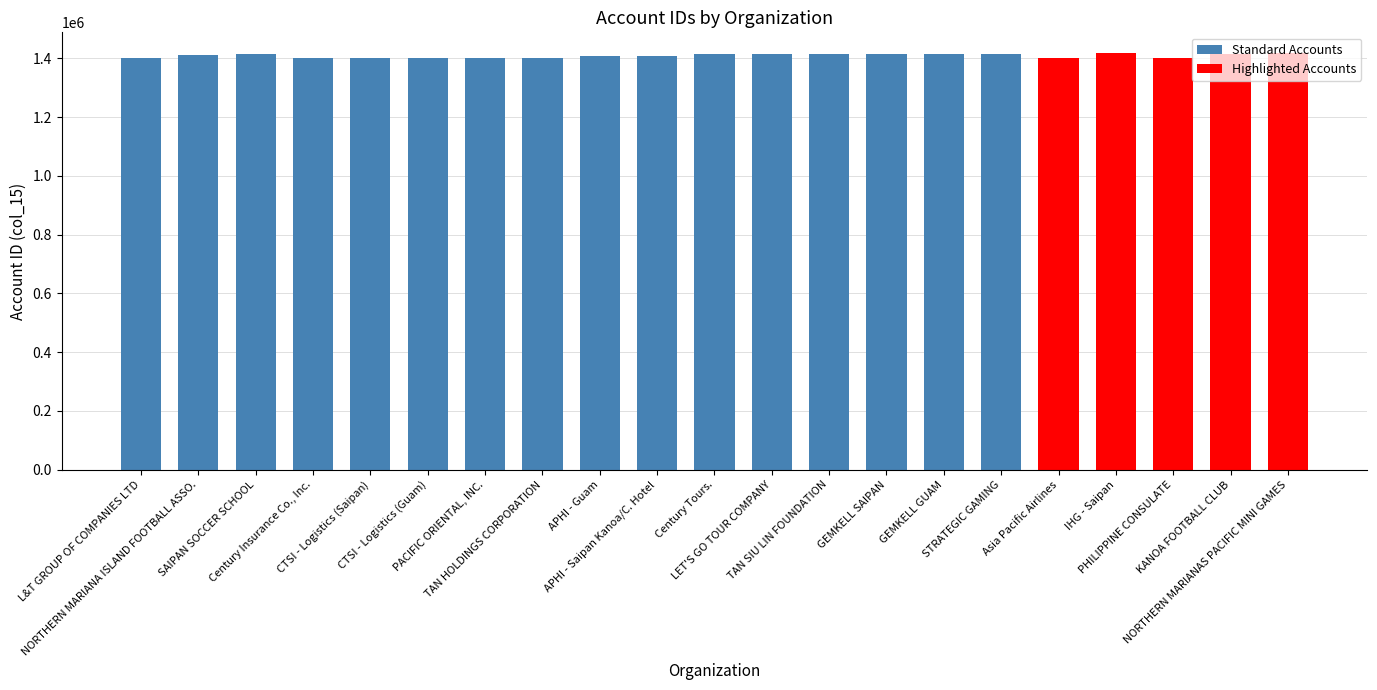

How many bars are there in total?

21